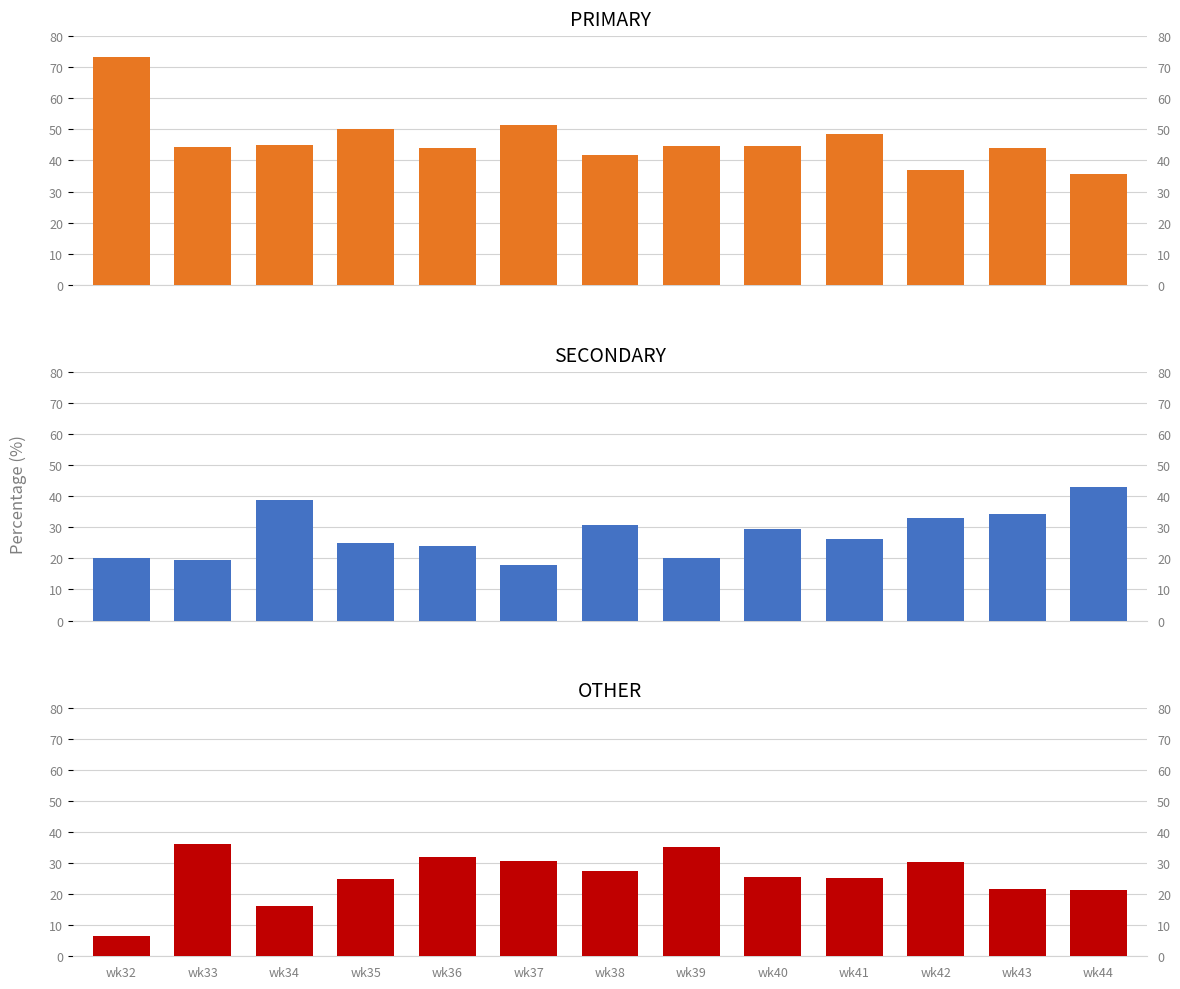

Which category has the highest value in the PRIMARY series?

wk32